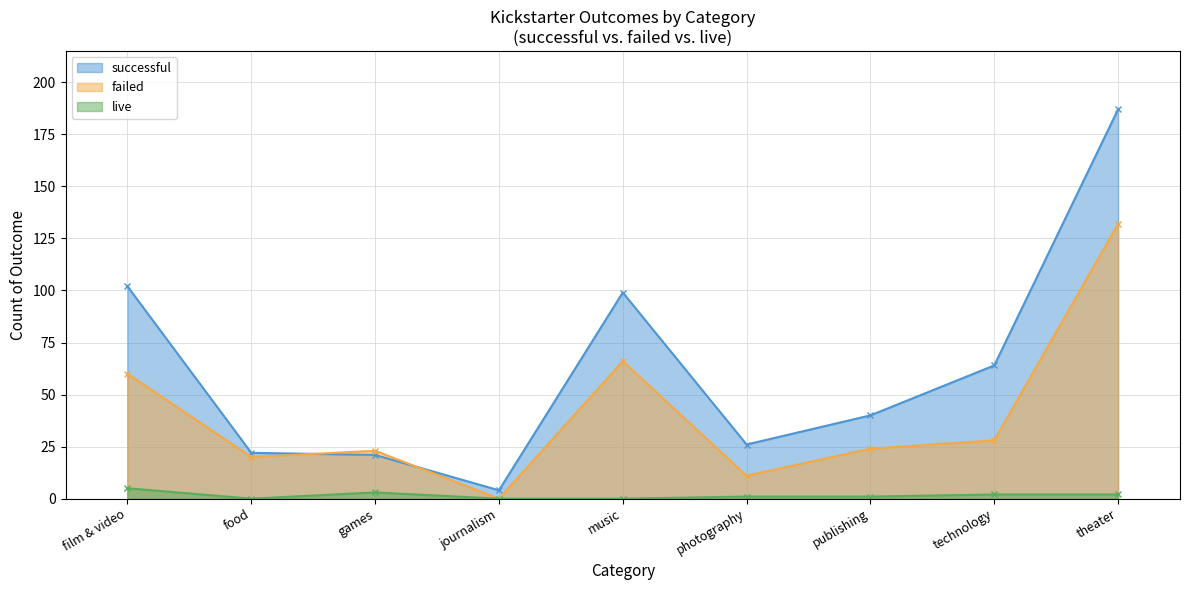

List the series in order of their overall mean, lowest first.

live, failed, successful